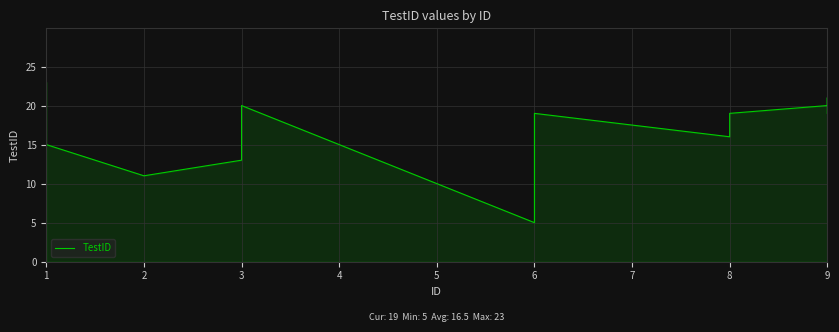

The value at 6 is 8. True or false?

False